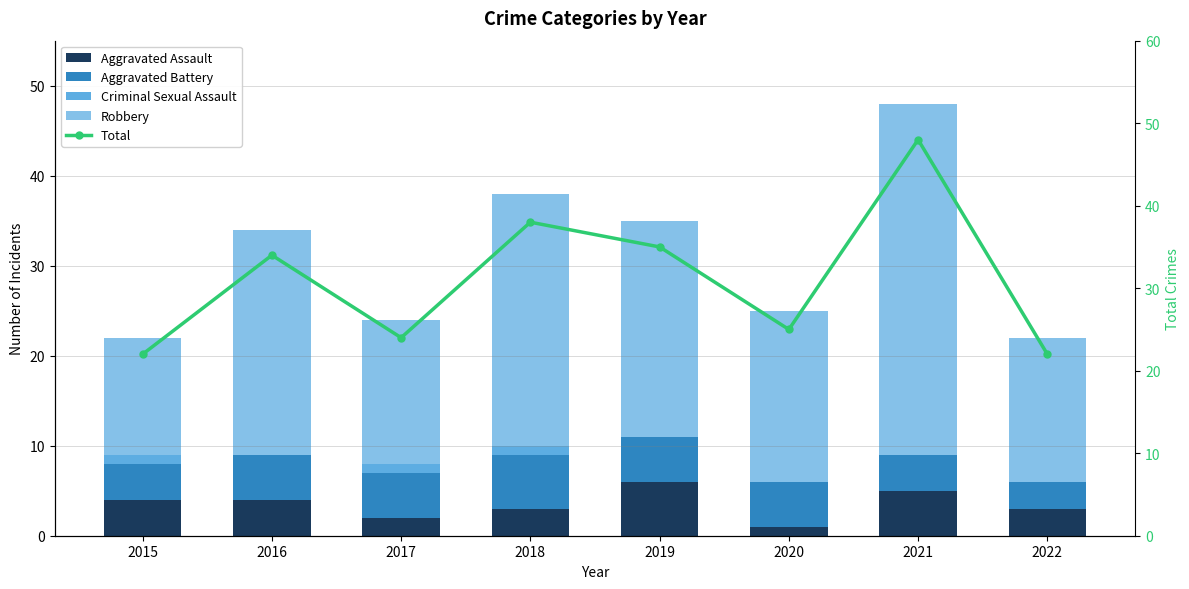

At which category is the sum across all series the highest?

2021